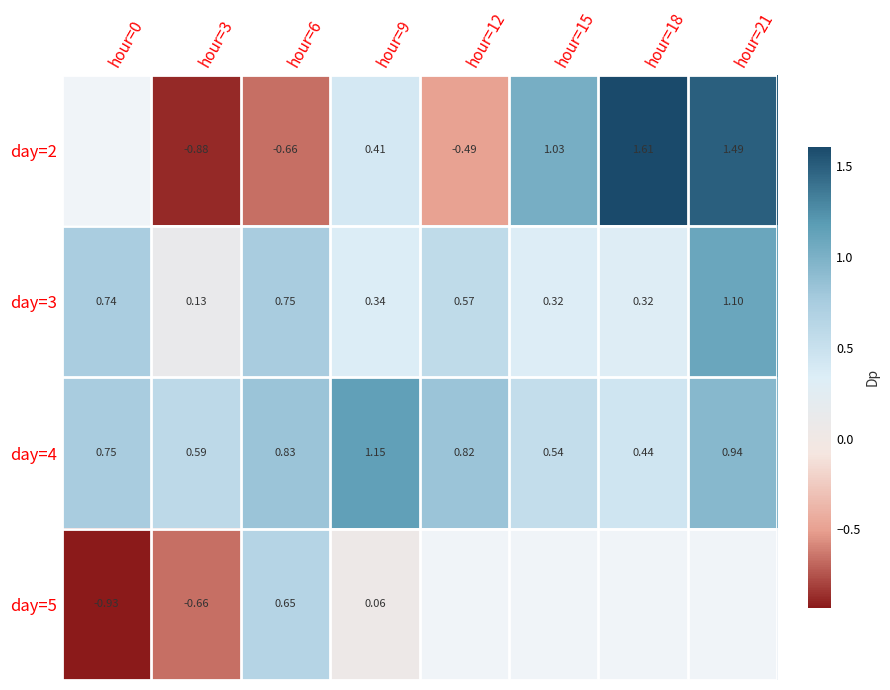

What is the maximum value shown in the chart?

1.6